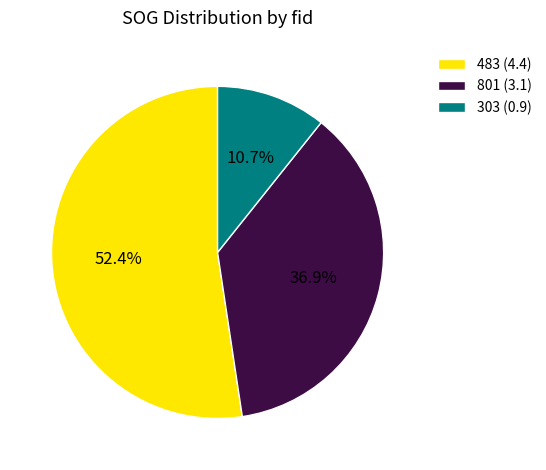

To the nearest percent, what is the difference between the 801 and 303 slice percentages?

26%